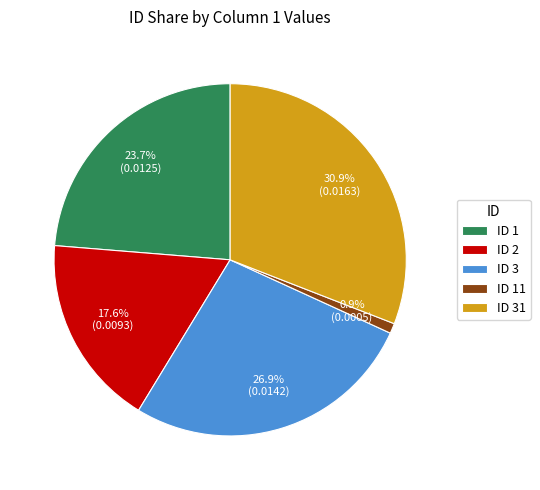

How much of the chart is everything except ID 31?

69.1%